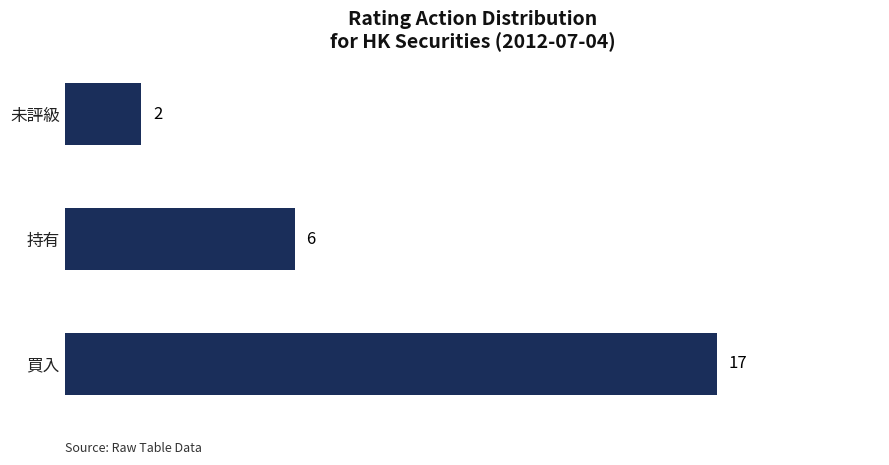

How many distinct data groups are displayed?

1